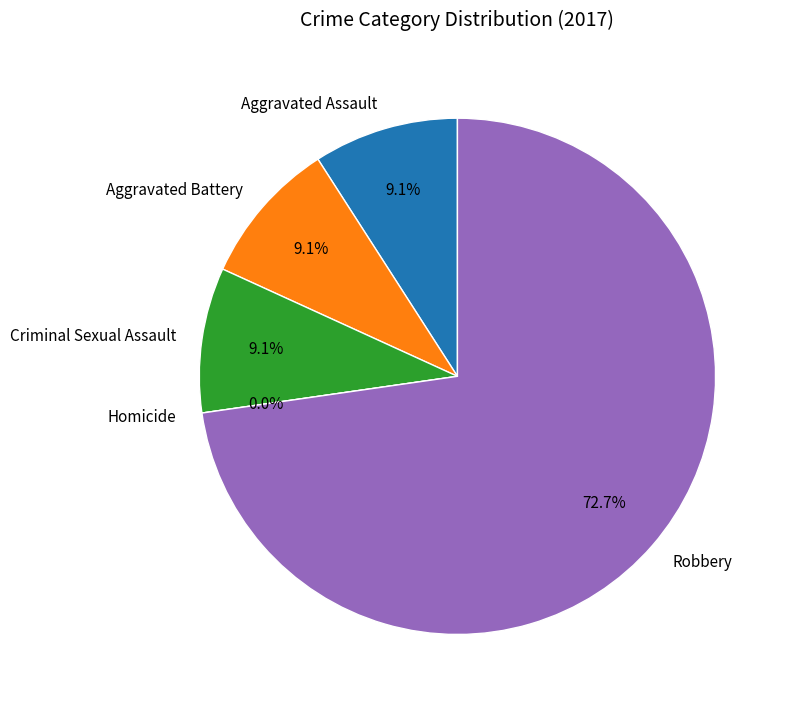

What percentage is the Robbery slice, to the nearest percent?

73%